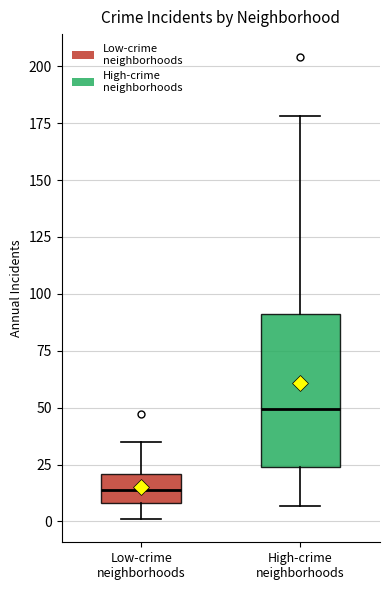

Where is the upper edge of the box for High-crime neighborhoods on the y-axis? The values are not printed on the chart, so give them approximately, as read against the axis.

90